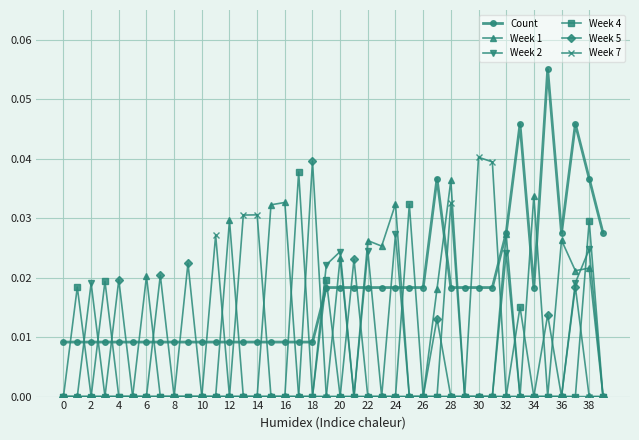

Which series has the largest total across all categories?

Count